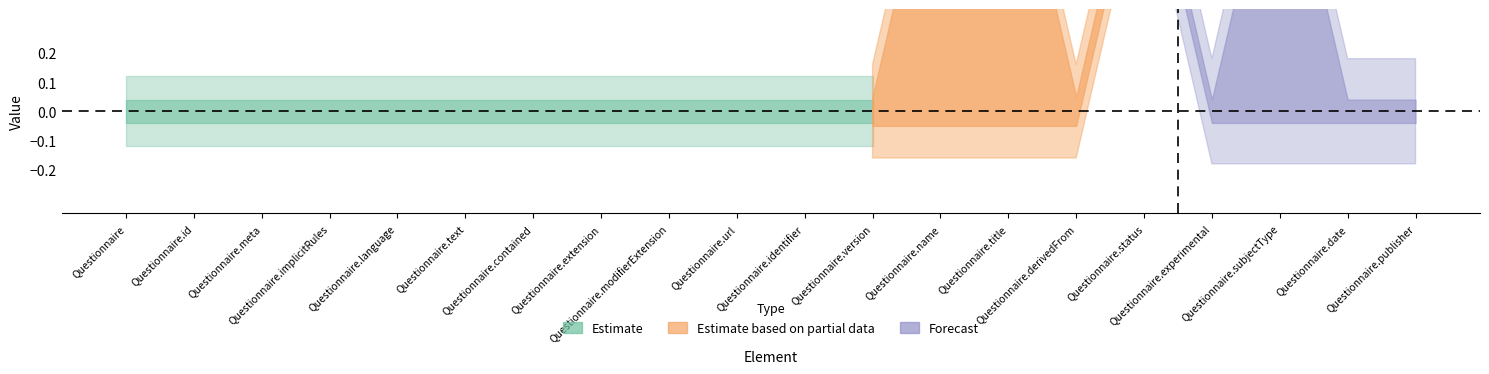

How many lines are shown in the chart?

2